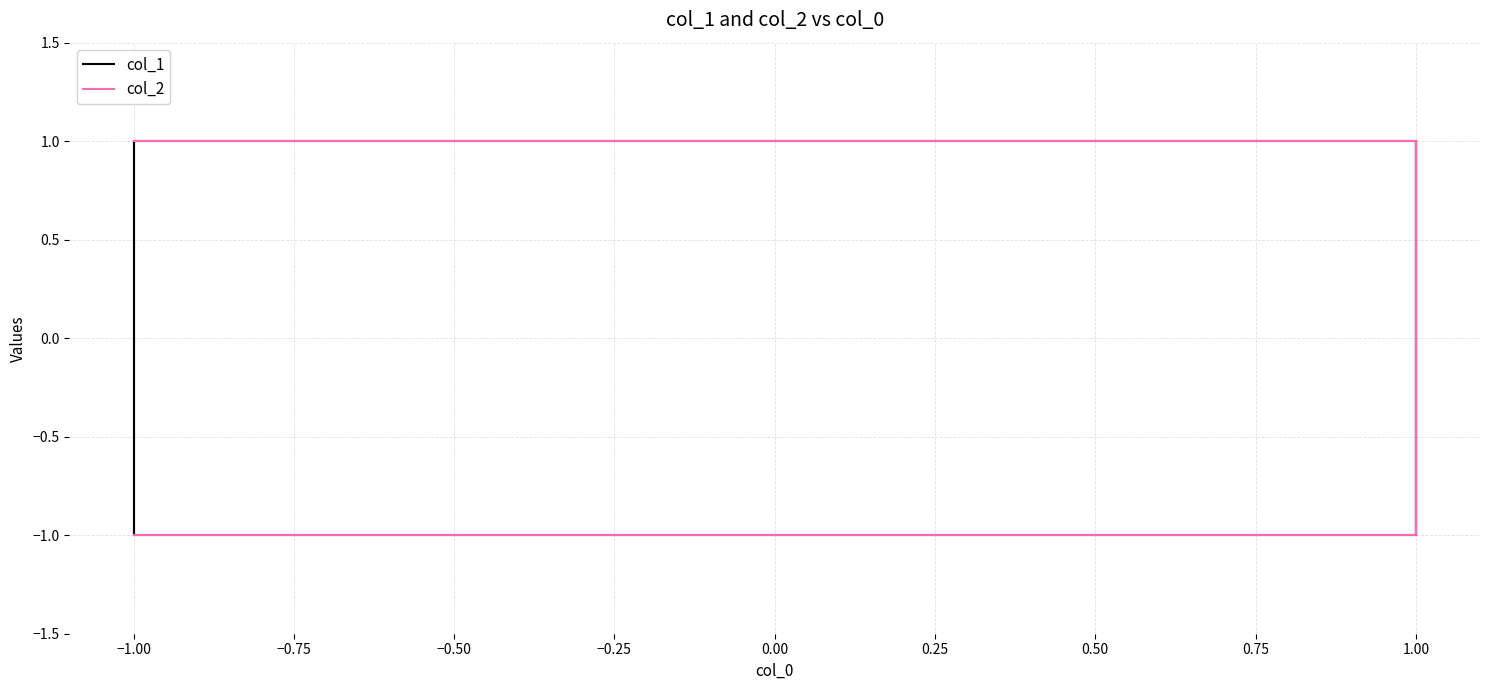

At how many categories does at least one series exceed 0?

6